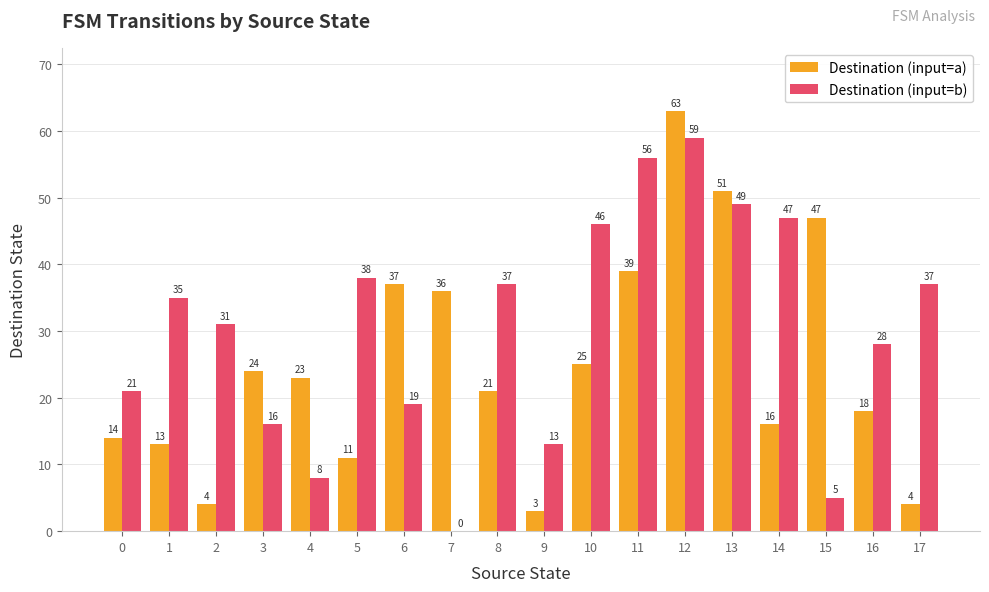

Which series changed the most between 12 and 15?

Destination (input=b)